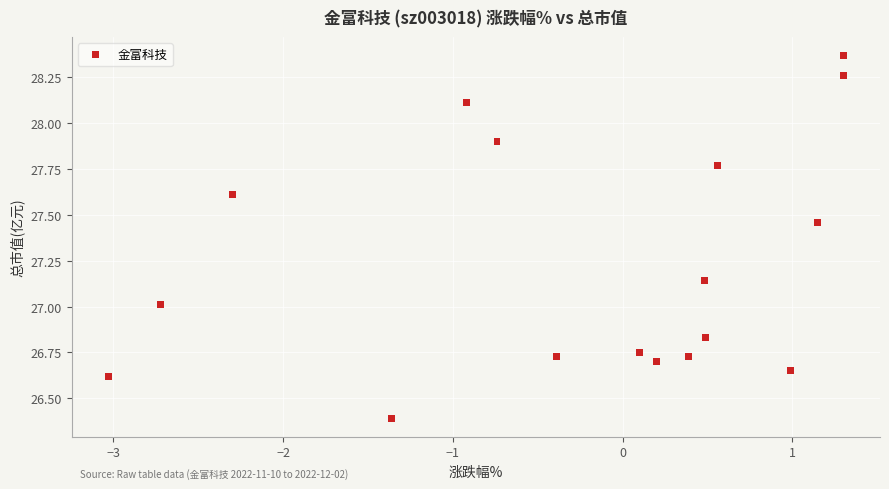

What is the range of X values (max minus min)?

4.3